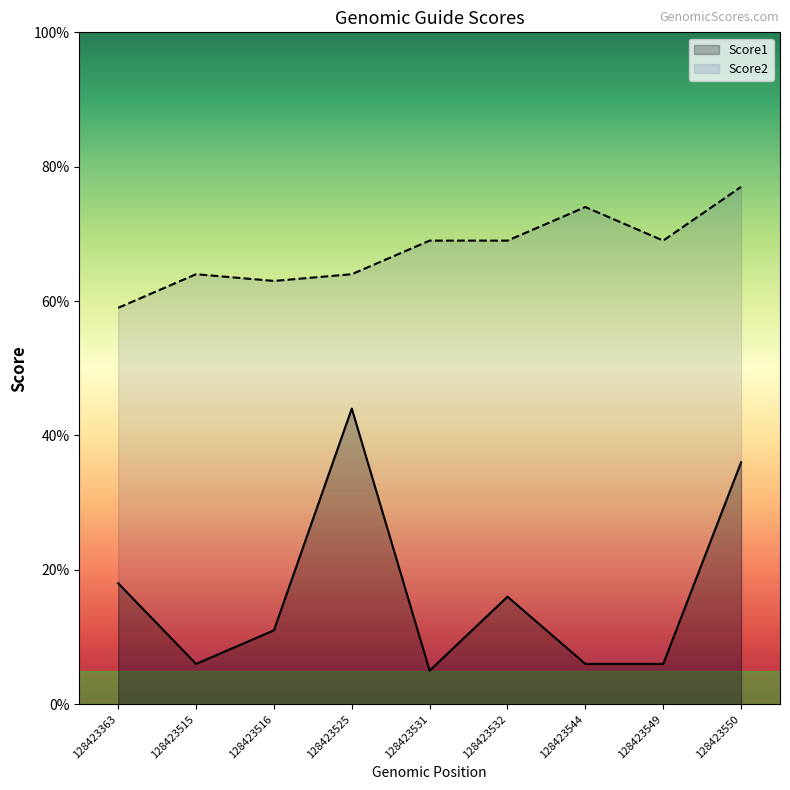

List the series in order of their peak value, highest first.

Score2, Score1